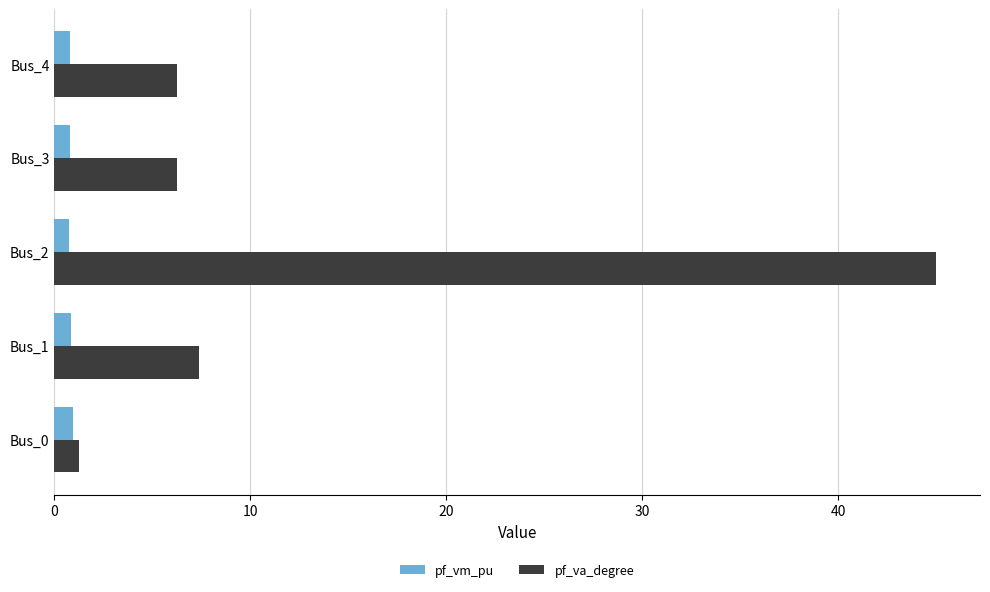

Which series has the largest total across all categories?

pf_va_degree